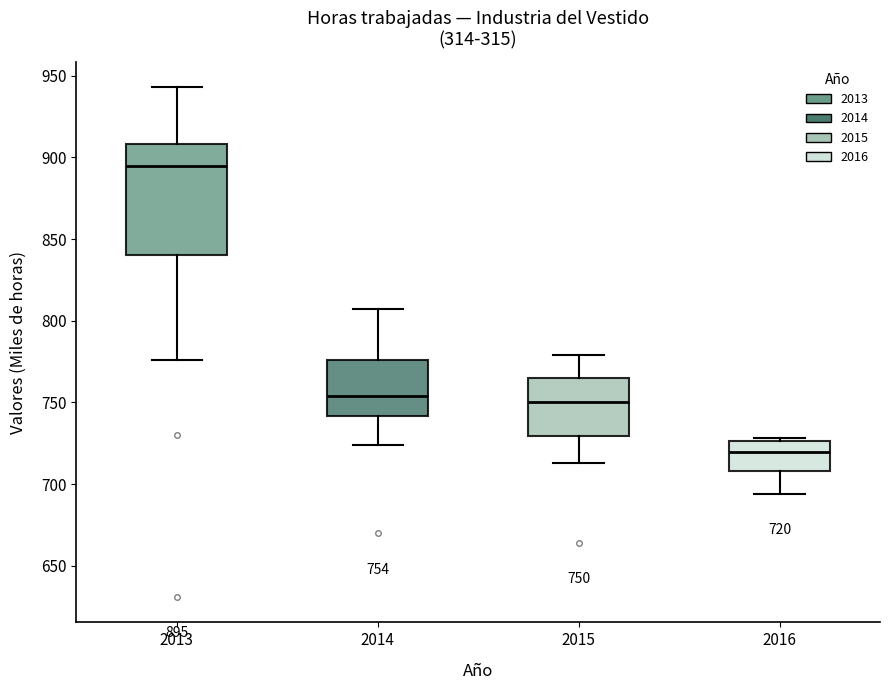

Which box has the lowest median line?

2016